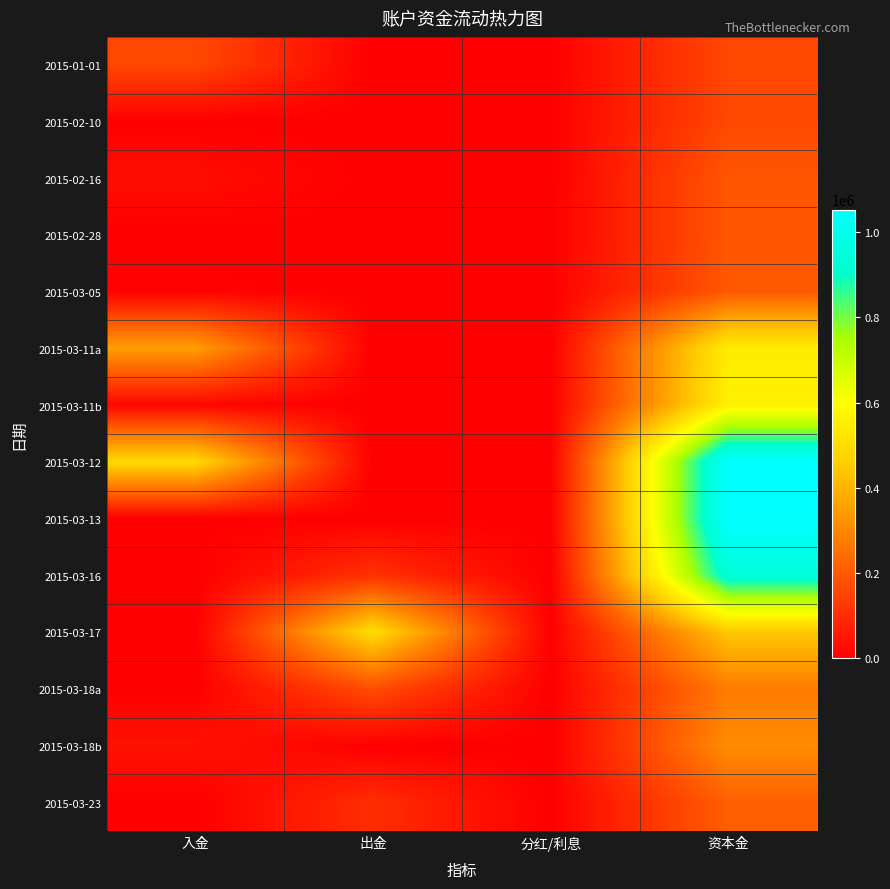

At how many categories does at least one series exceed 253775?

3